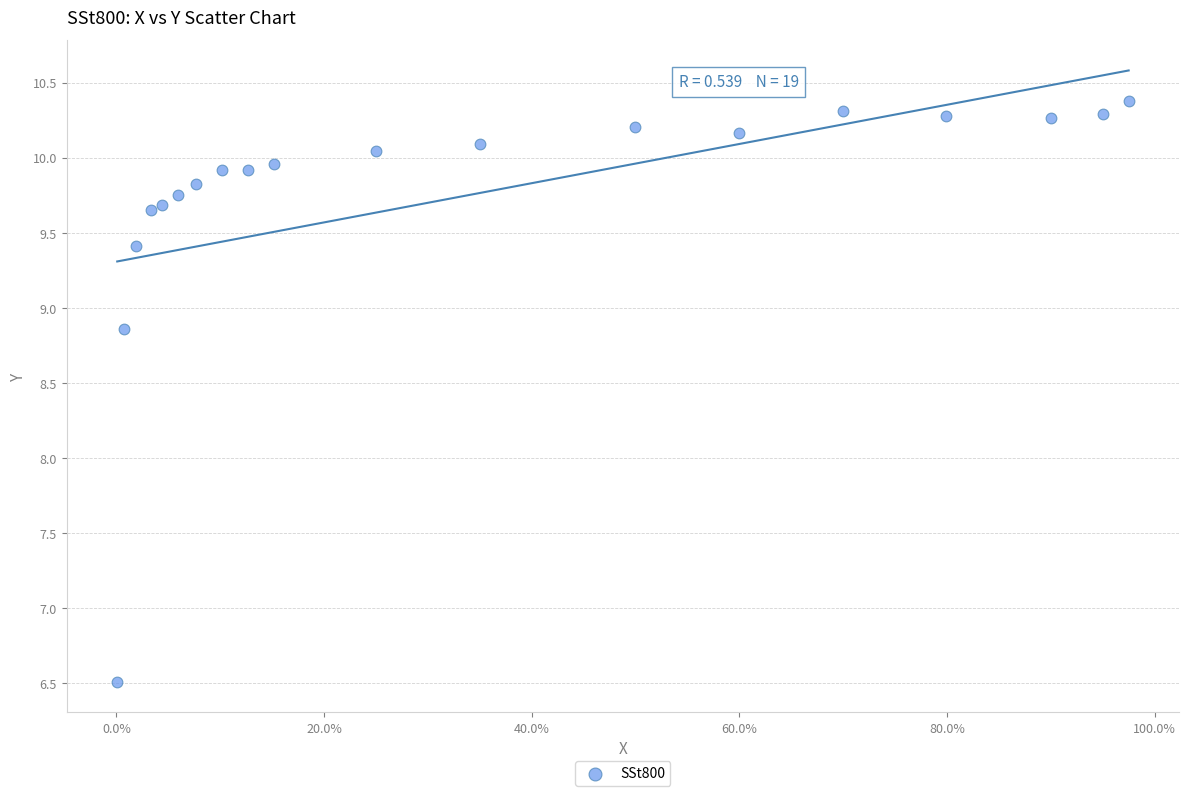

What is the range of X values (max minus min)?

1.0